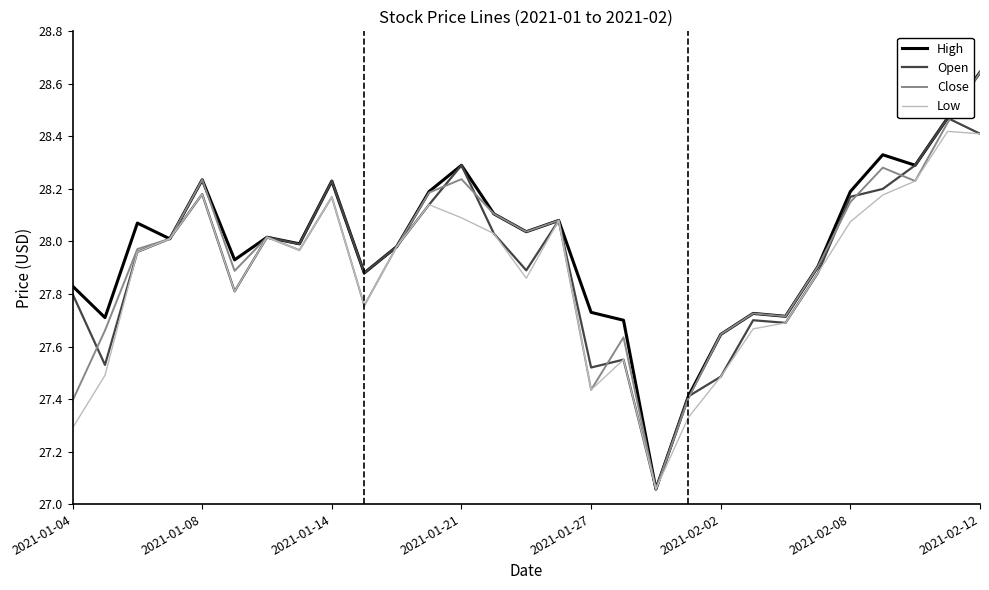

The value of High at 2021-02-12 is 45.7. True or false?

False